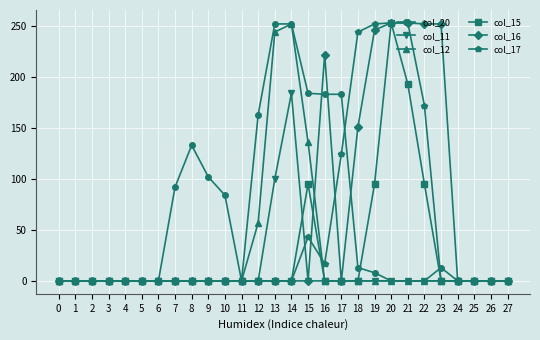

The value of col_12 at 5 is 0. True or false?

True